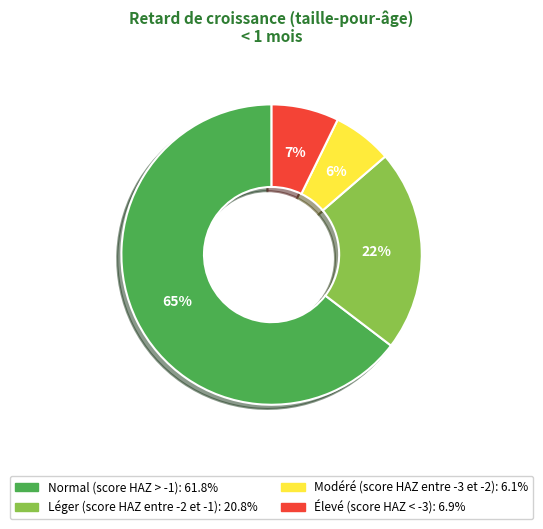

What is the largest slice in the pie chart?

Normal (score HAZ > -1)